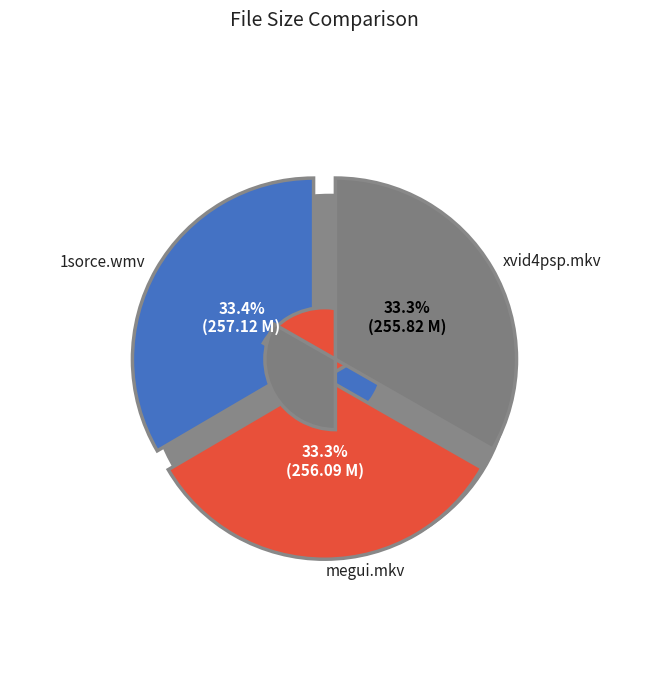

What percentage is the 1sorce.wmv slice, to the nearest percent?

33%